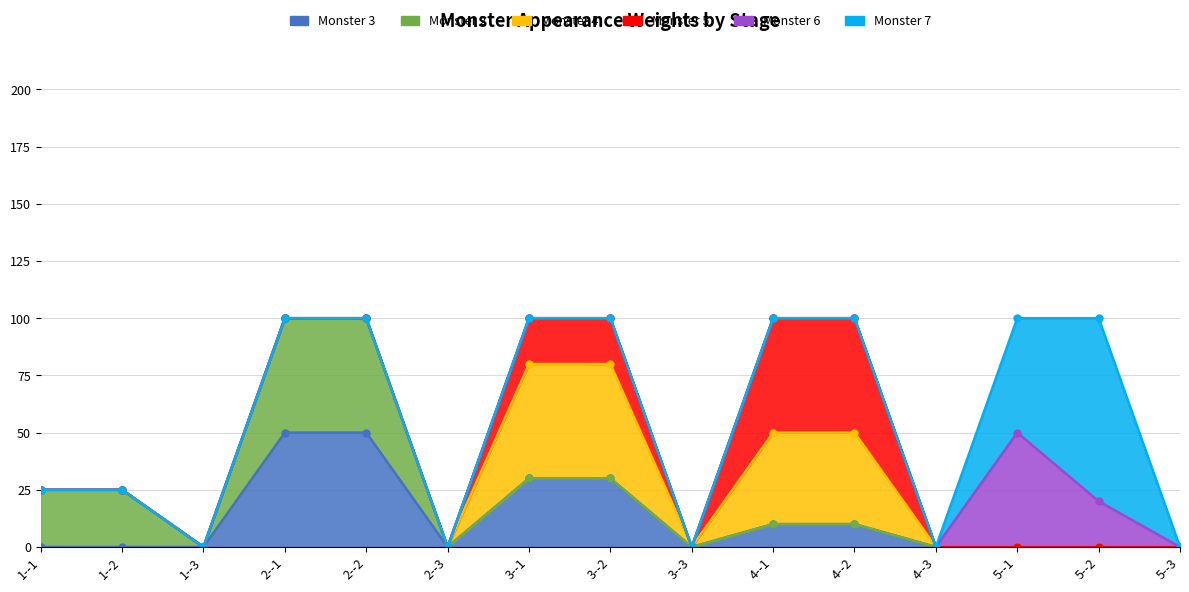

How many categories are shown in the chart?

15